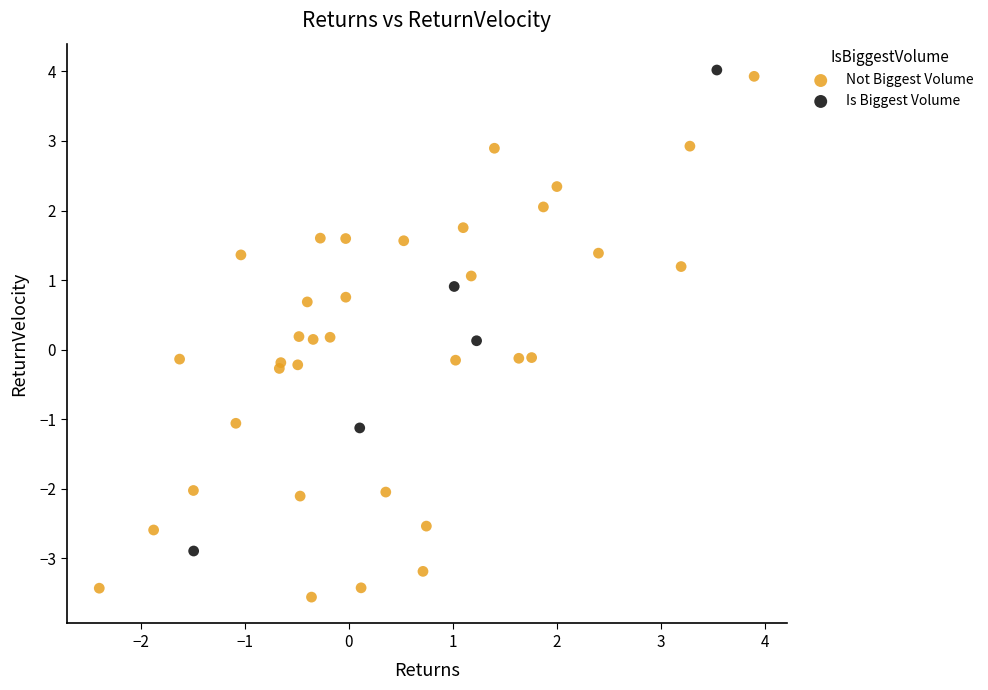

Which series has the widest spread of Y values?

Not Biggest Volume